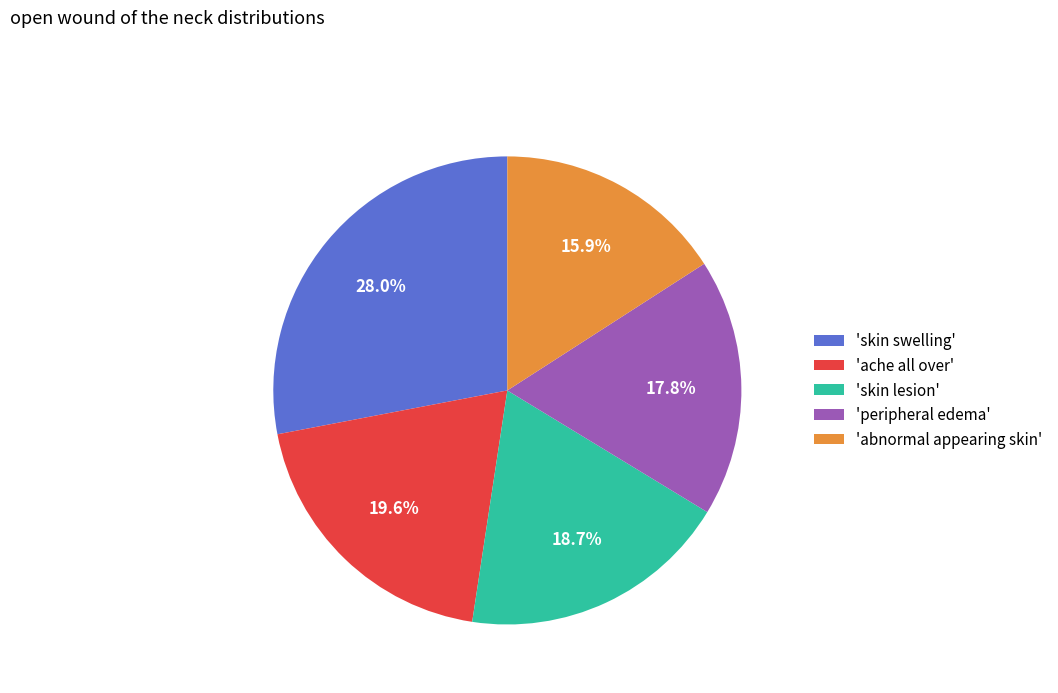

Combined, what portion of the pie is 'abnormal appearing skin' and 'ache all over'?

35.5%